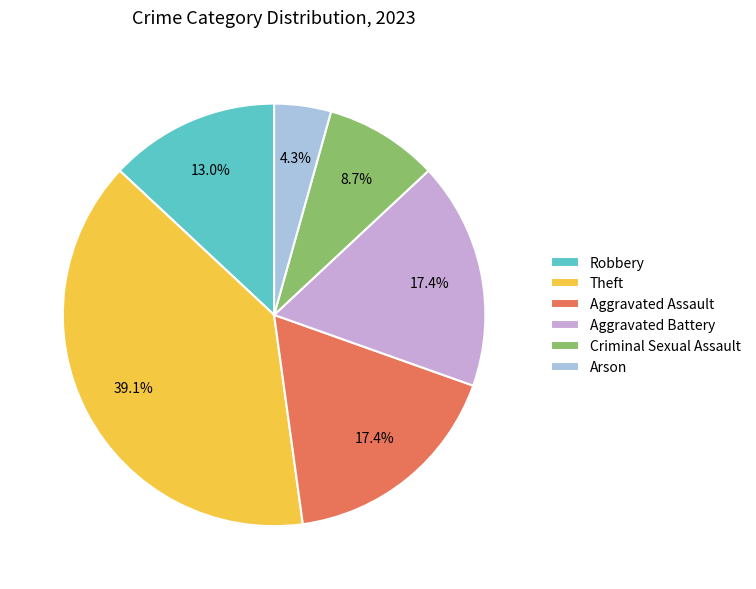

What percentage is NOT represented by Robbery?

87.0%